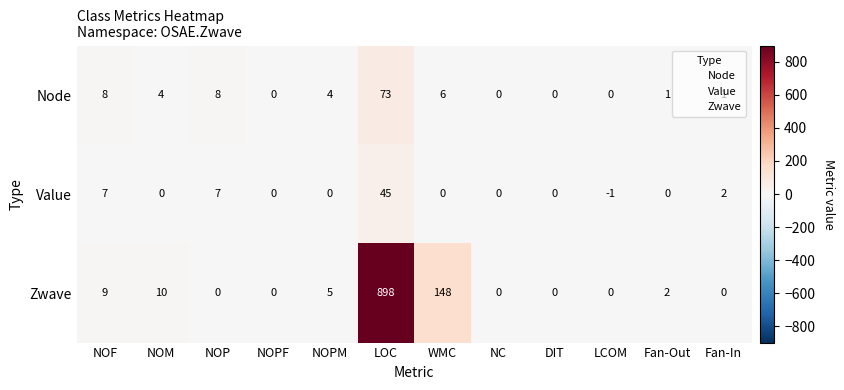

The Value series shows 1 at Fan-In. True or false?

False